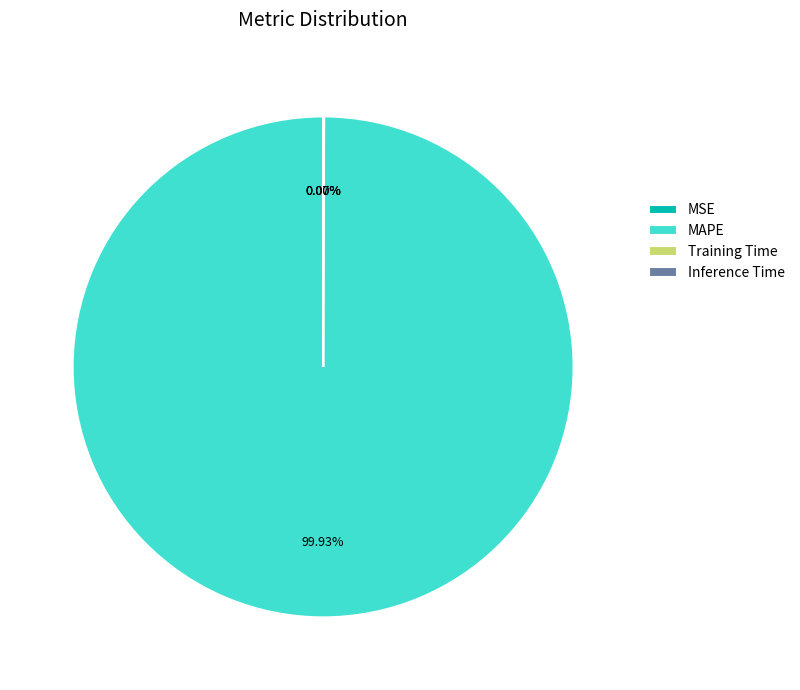

Does any single category account for the majority?

Yes